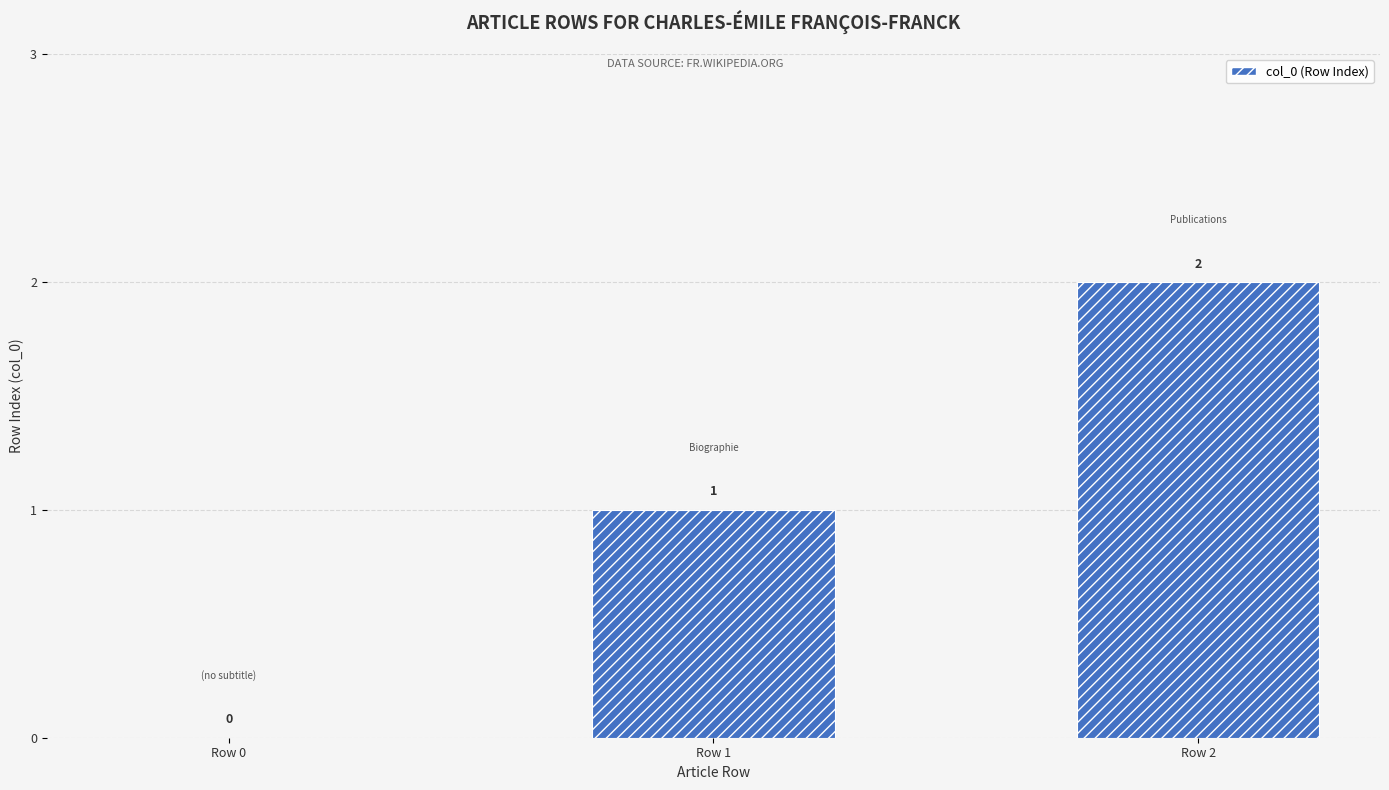

Between Row 2 and Row 0, which is larger?

Row 2